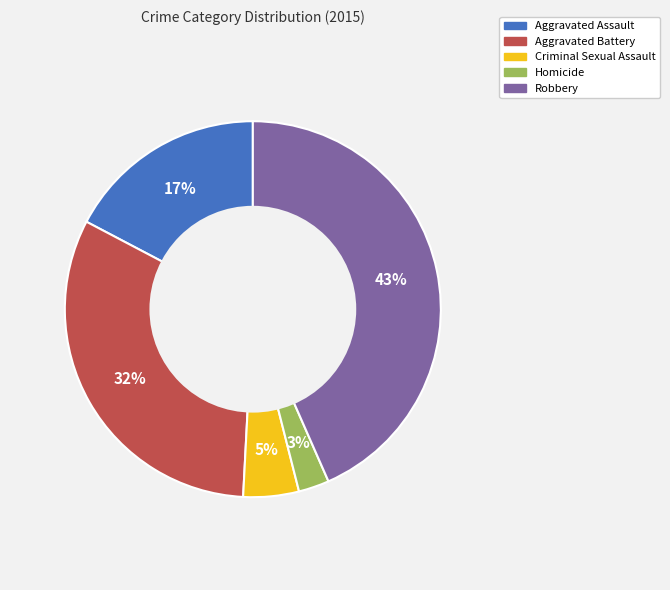

Count the number of slices in the pie.

5